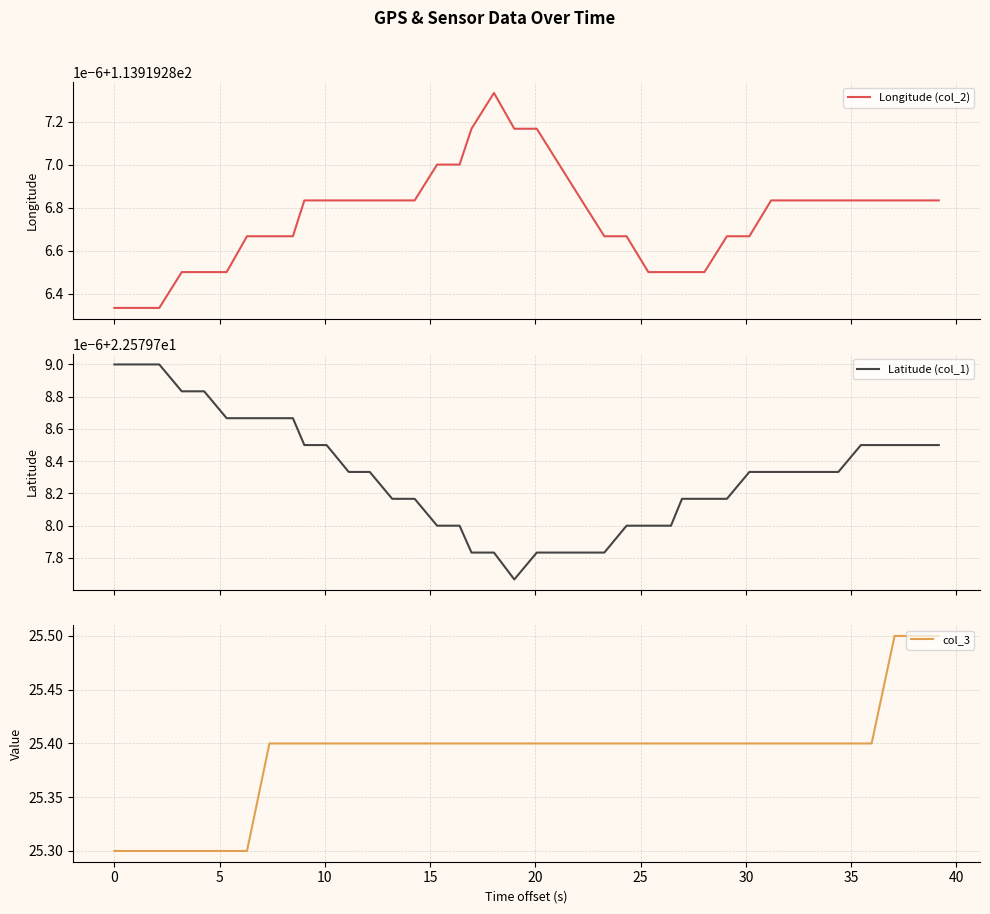

What is the value of the col_3 point at the 29th from the left?

25.4